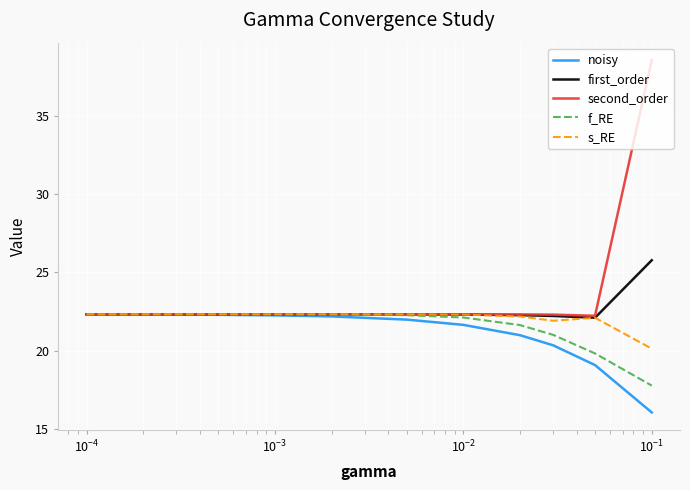

Which series has the widest spread of values?

second_order